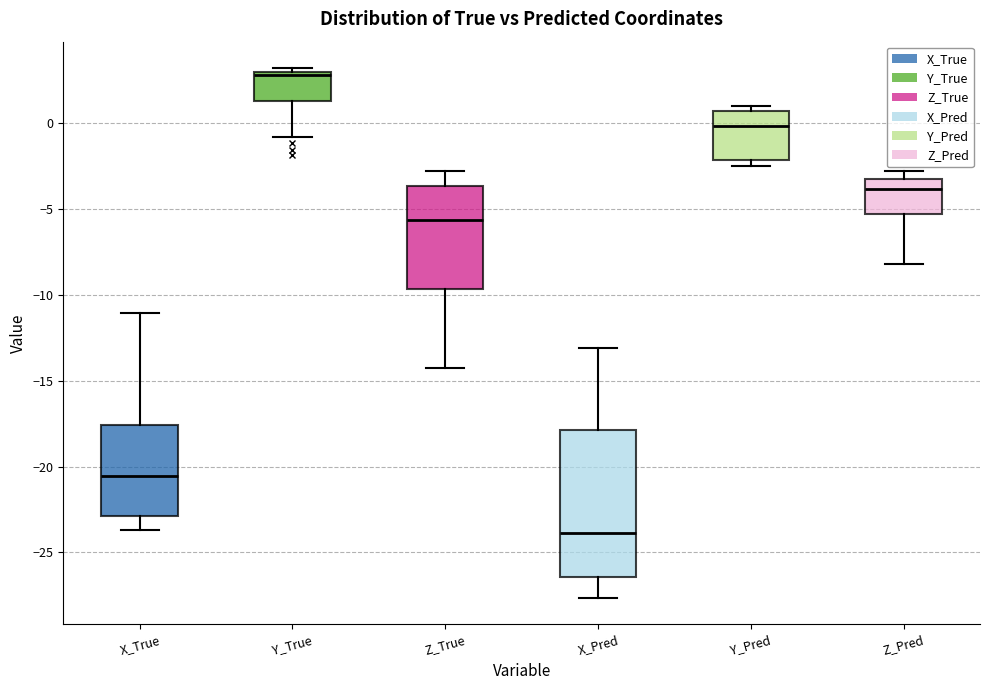

Where does the lower whisker of the box for X_True end on the y-axis? The values are not printed on the chart, so give them approximately, as read against the axis.

-23.5